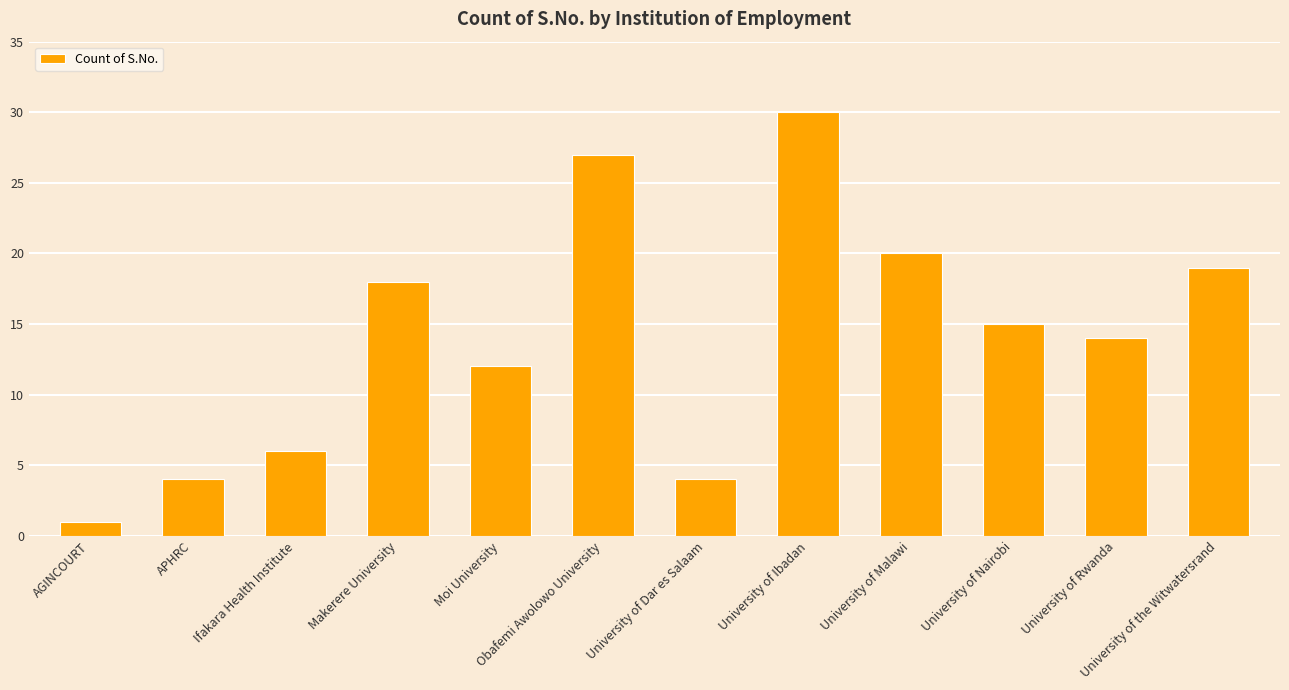

What is the greatest value displayed?

30